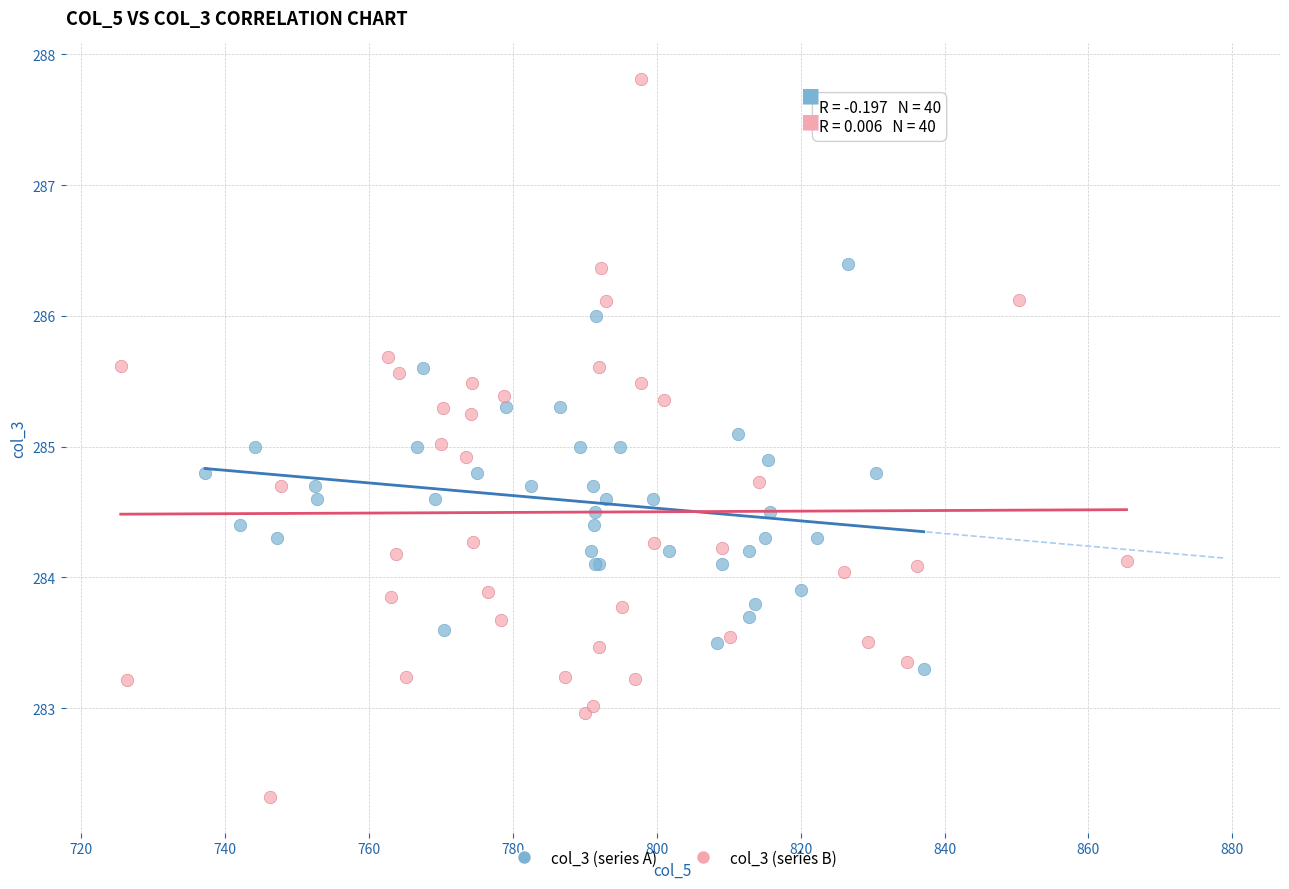

Which series contains the highest Y value?

col_3 (series B)